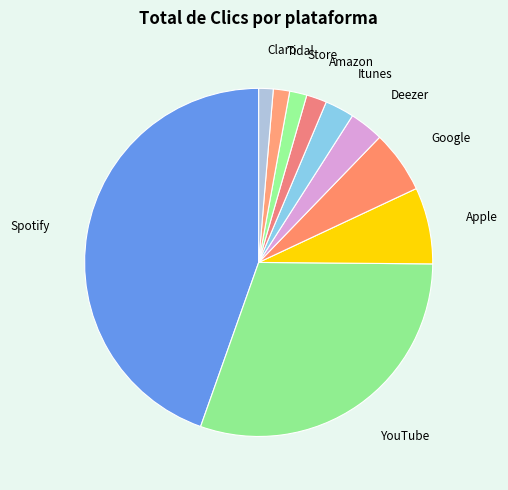

Which has a higher value, Amazon or Itunes?

Itunes